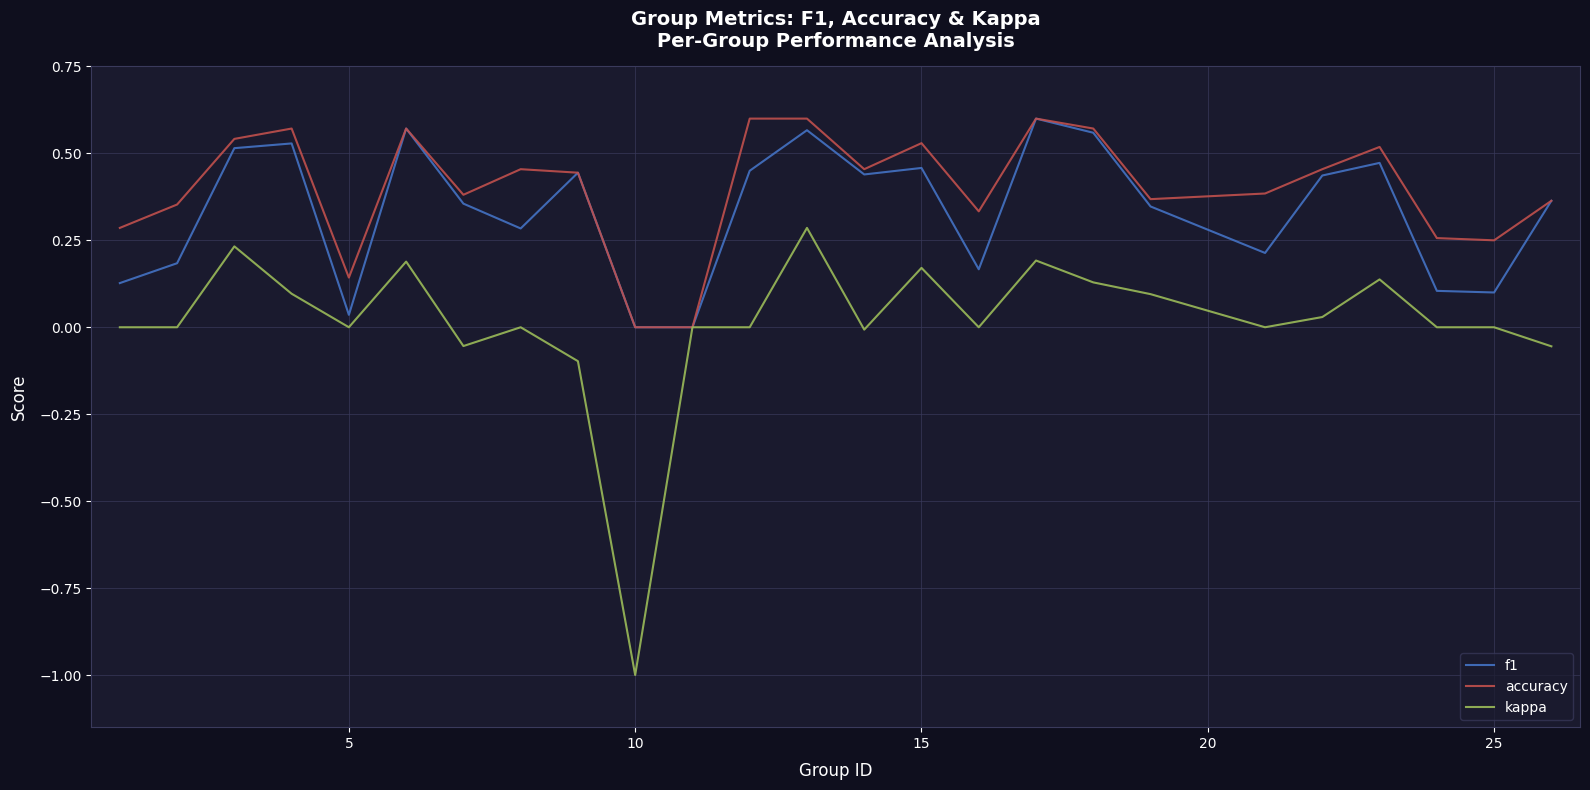

List the series in order of their overall mean, lowest first.

kappa, f1, accuracy